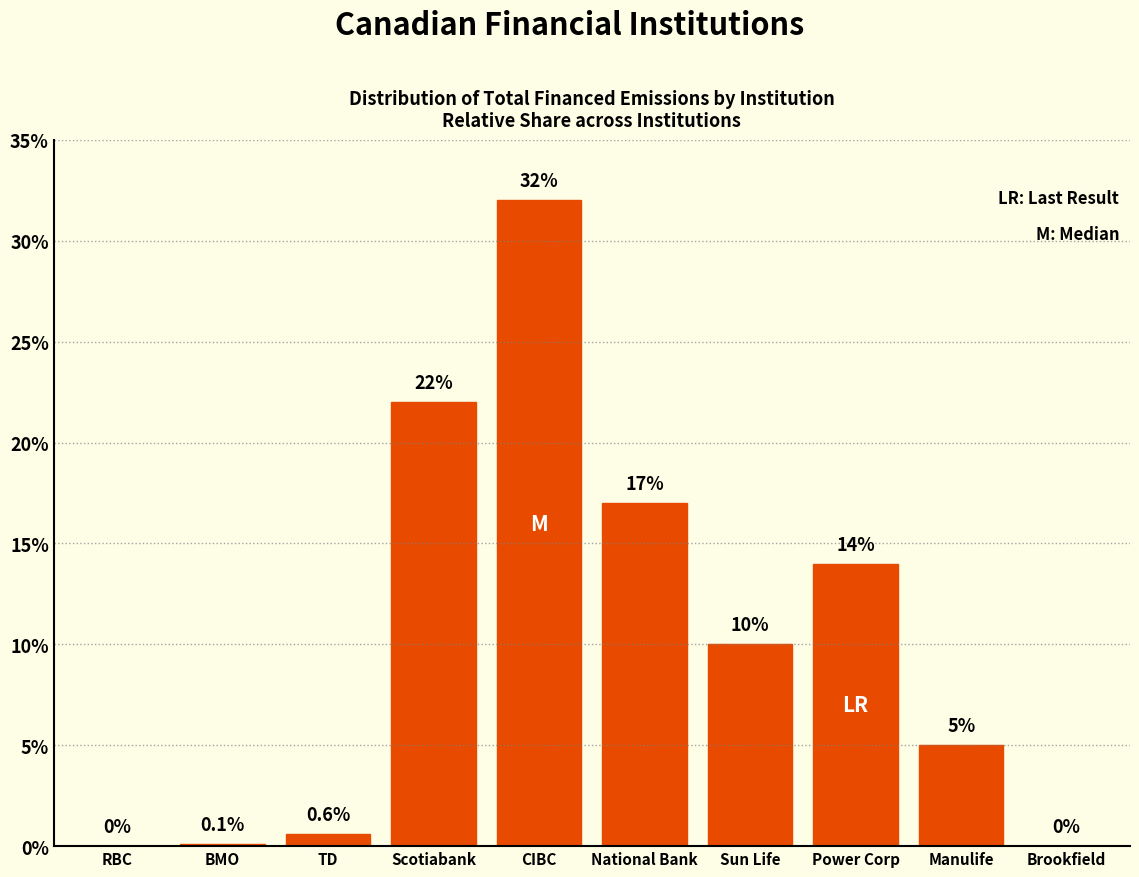

Reading left to right, transcribe all the data shown in this chart.

RBC=0.0	BMO=0.1	TD=0.6	Scotiabank=22.0	CIBC=32.0	National Bank=17.0	Sun Life=10.0	Power Corp=14.0	Manulife=5.0	Brookfield=0.0